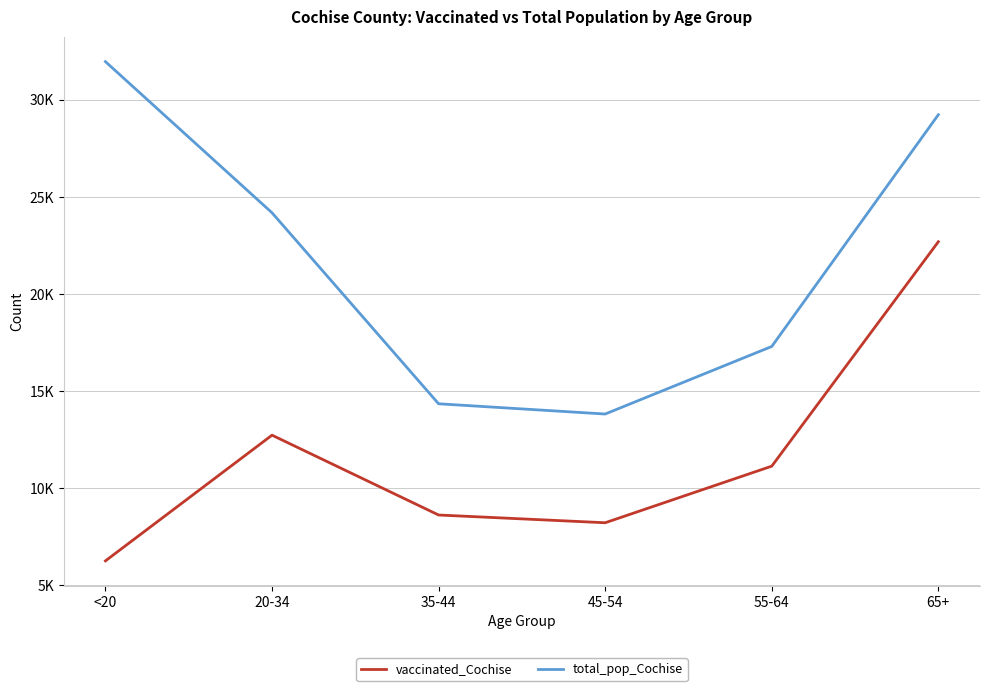

At which label does total_pop_Cochise reach its peak?

<20